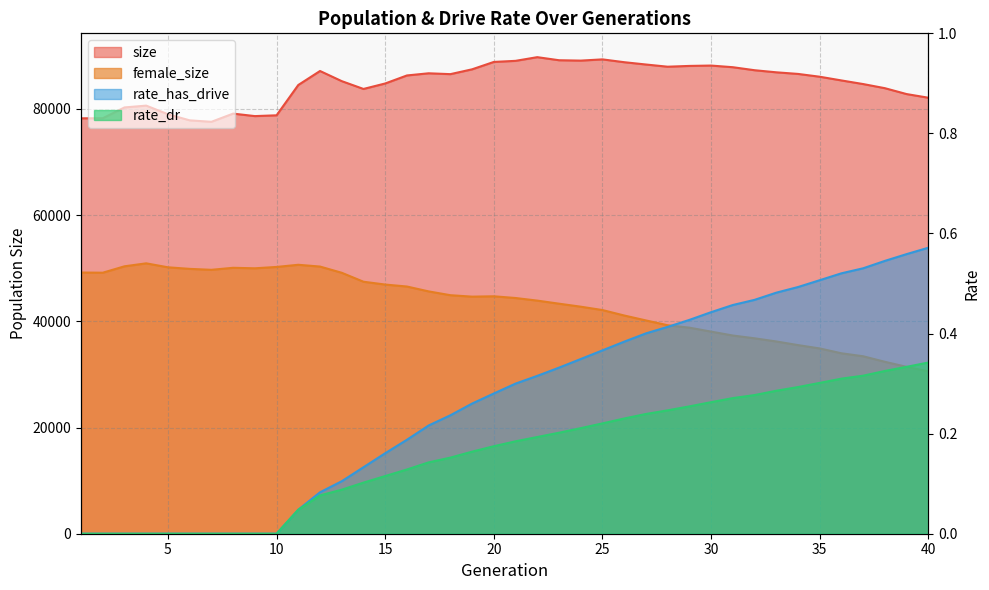

Rank the series at 13 from lowest to highest value.

rate_dr, rate_has_drive, female_size, size